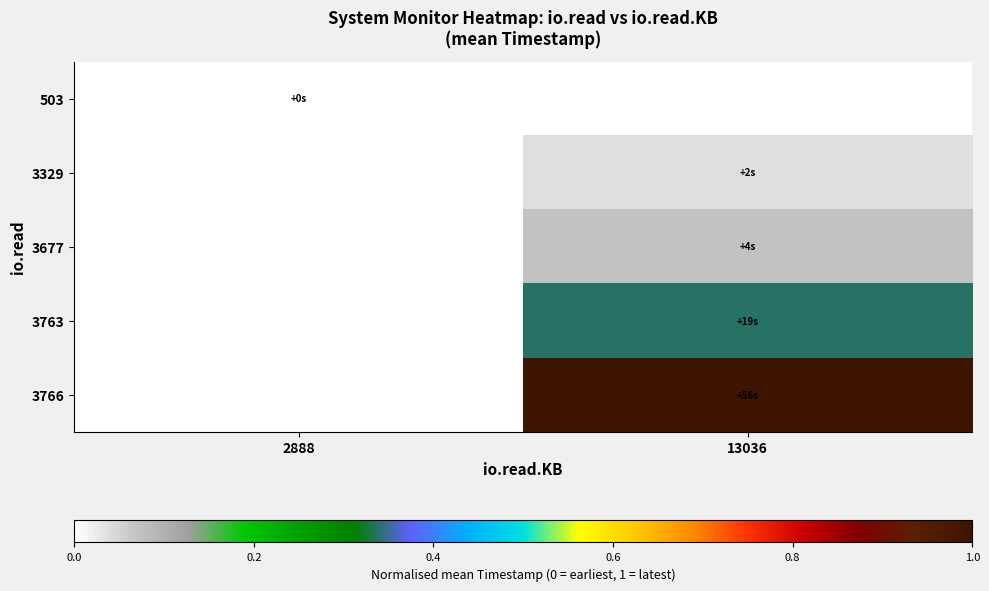

At which label is 503 closest to 0?

2888